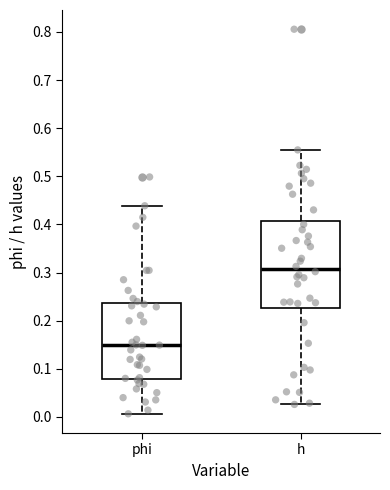

Where is the lower edge of the box for h on the y-axis? The values are not printed on the chart, so give them approximately, as read against the axis.

0.23